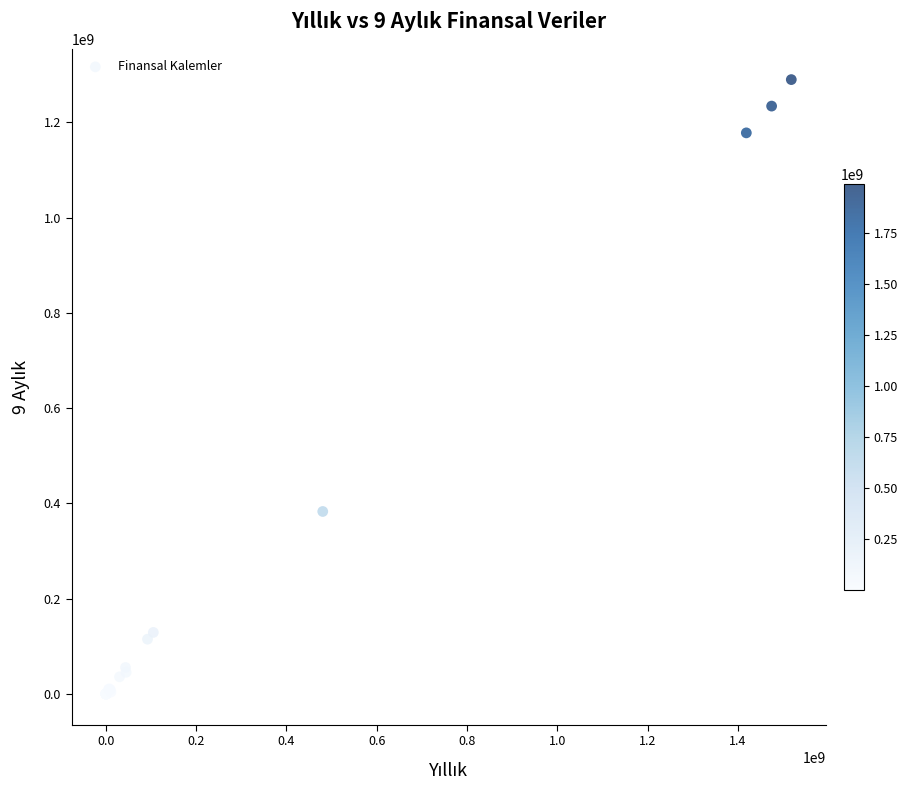

What Y value in the scatter plot is closest to 644963779?

383159902